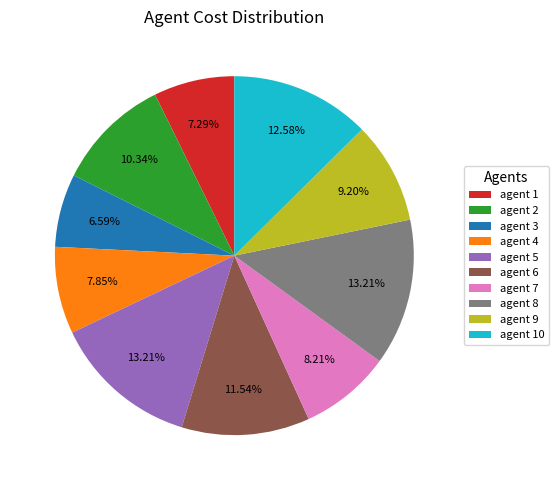

Count the number of slices in the pie.

10